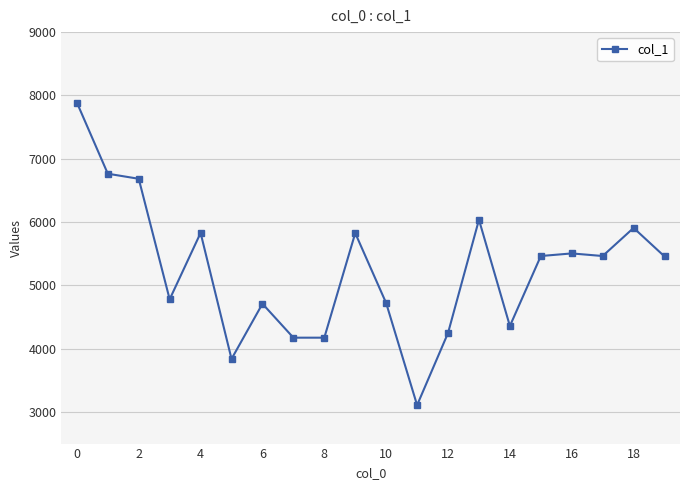

What is the sum of all values?

104916